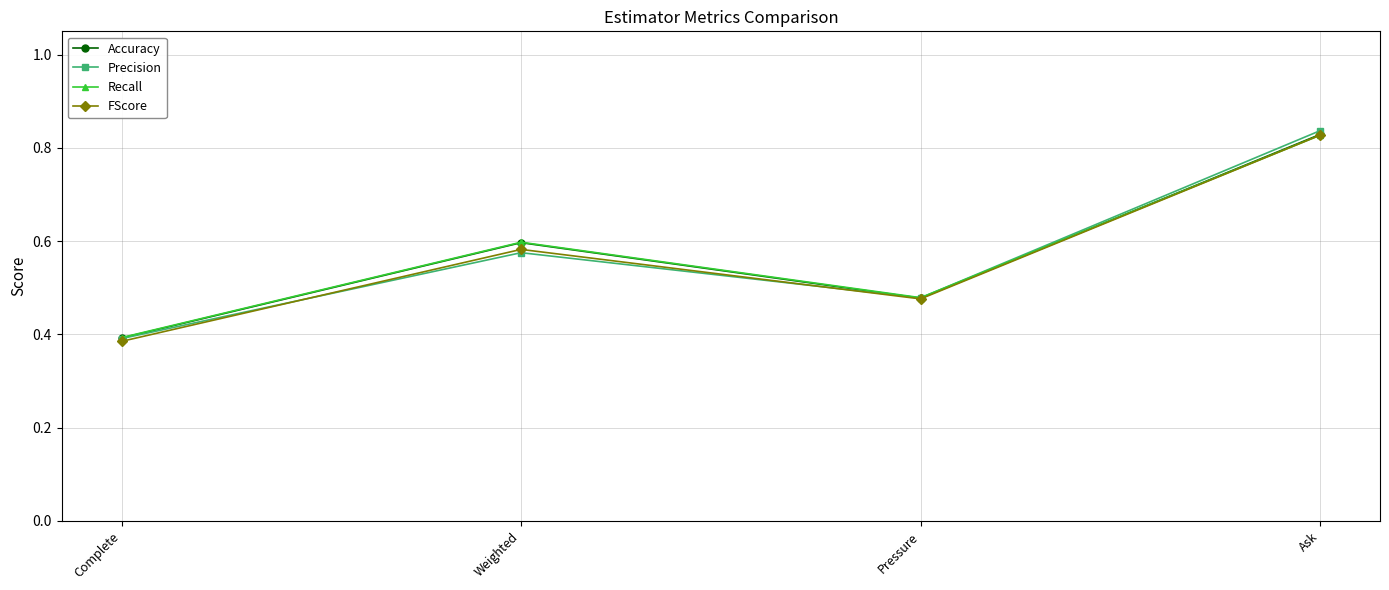

How many lines are shown in the chart?

4